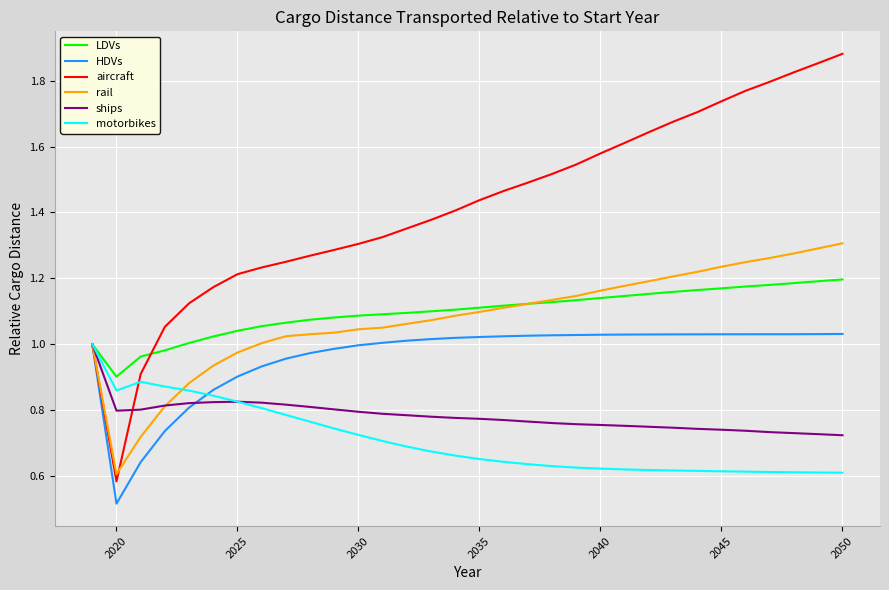

Which series has the largest total across all categories?

aircraft